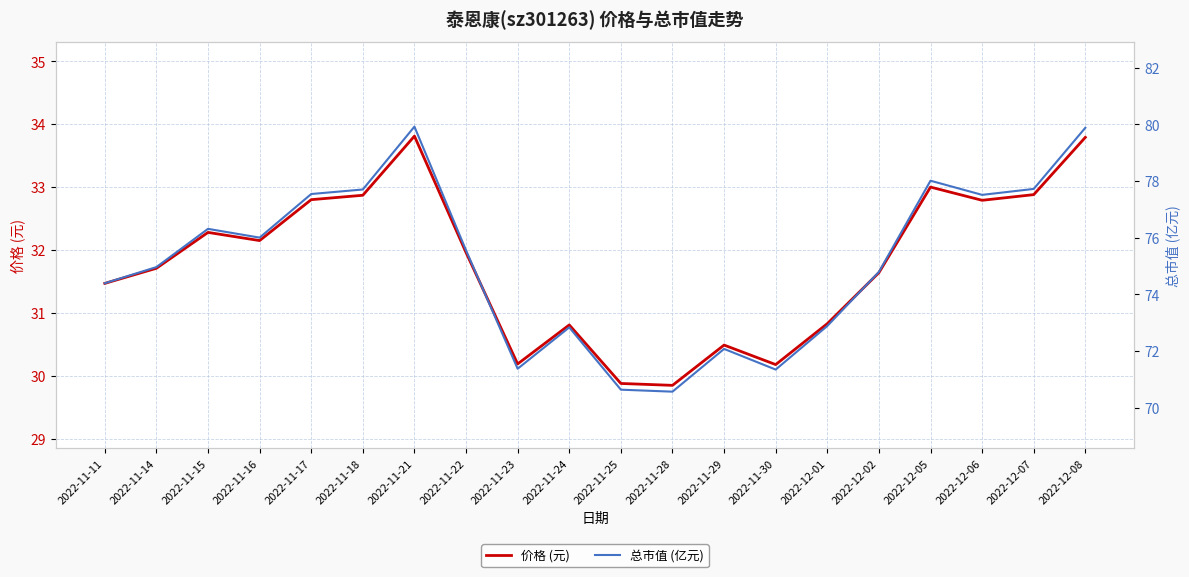

What is the lowest value of the 总市值 (亿元) series?

70.6